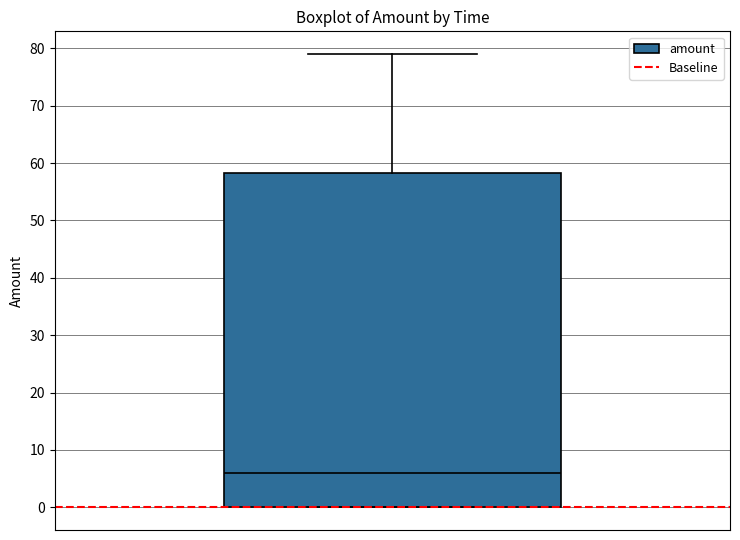

Transcribe this box plot: give where the median line is, the range the box spans, and where the two whiskers end, as read against the y-axis. The values are not printed on the chart, so give them approximately, as read against the axis.

median 6, box 0 to 58, whiskers 0 to 79